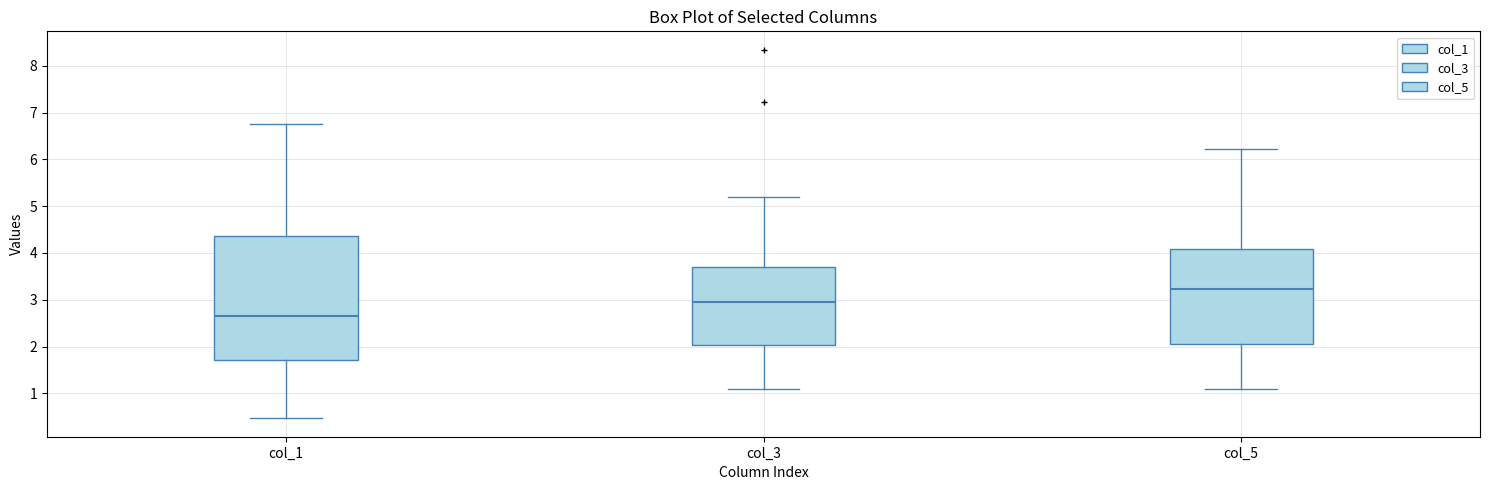

Reading left to right, transcribe this box plot: for each box, give where its median line is, the range the box spans, and where its two whiskers end, as read against the y-axis. The values are not printed on the chart, so give them approximately, as read against the axis.

col_1: median 2.7, box 1.7 to 4.4, whiskers 0.5 to 6.8
col_3: median 3.0, box 2.0 to 3.7, whiskers 1.1 to 5.2
col_5: median 3.2, box 2.1 to 4.1, whiskers 1.1 to 6.2